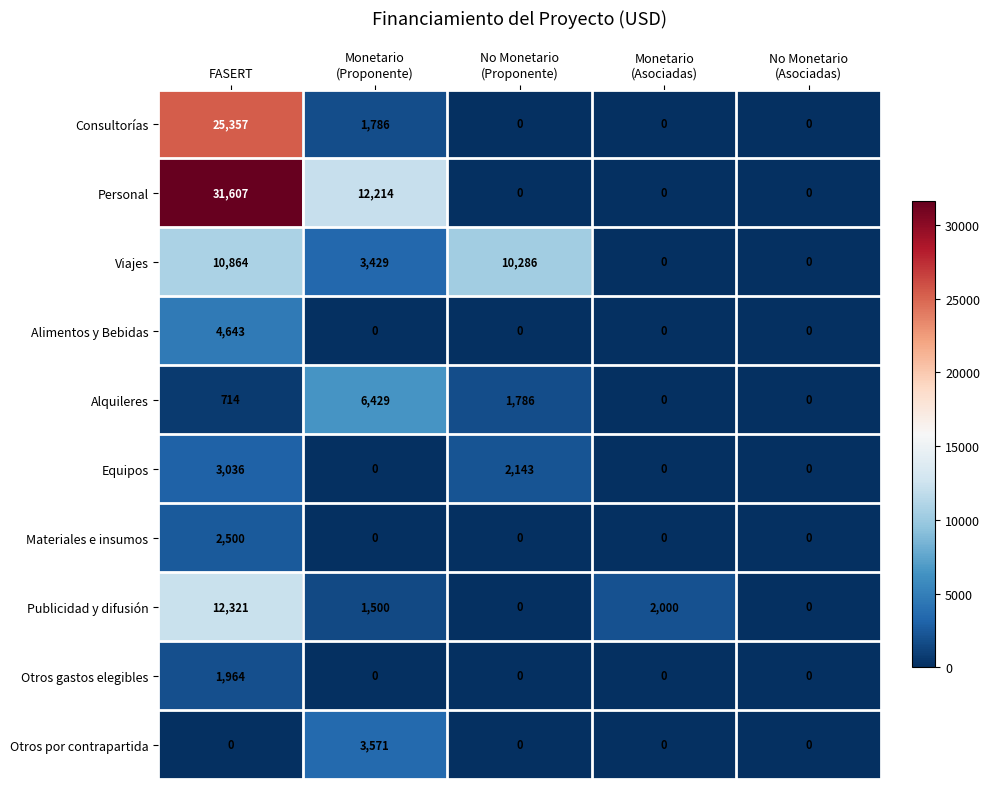

Rank the series by their maximum value, from highest to lowest.

Personal, Consultorías, Publicidad y difusión, Viajes, Alquileres, Alimentos y Bebidas, Otros por contrapartida, Equipos, Materiales e insumos, Otros gastos elegibles